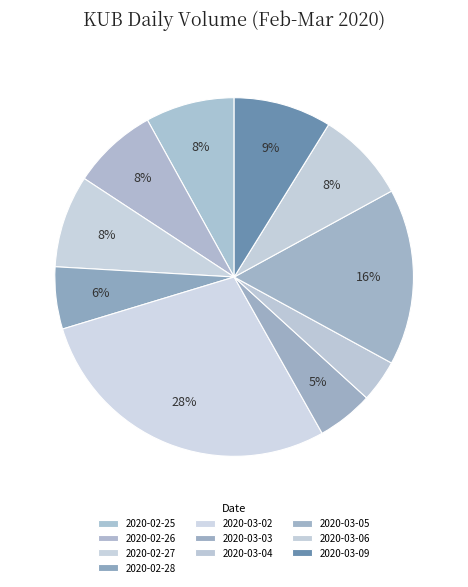

Count the number of slices in the pie.

10